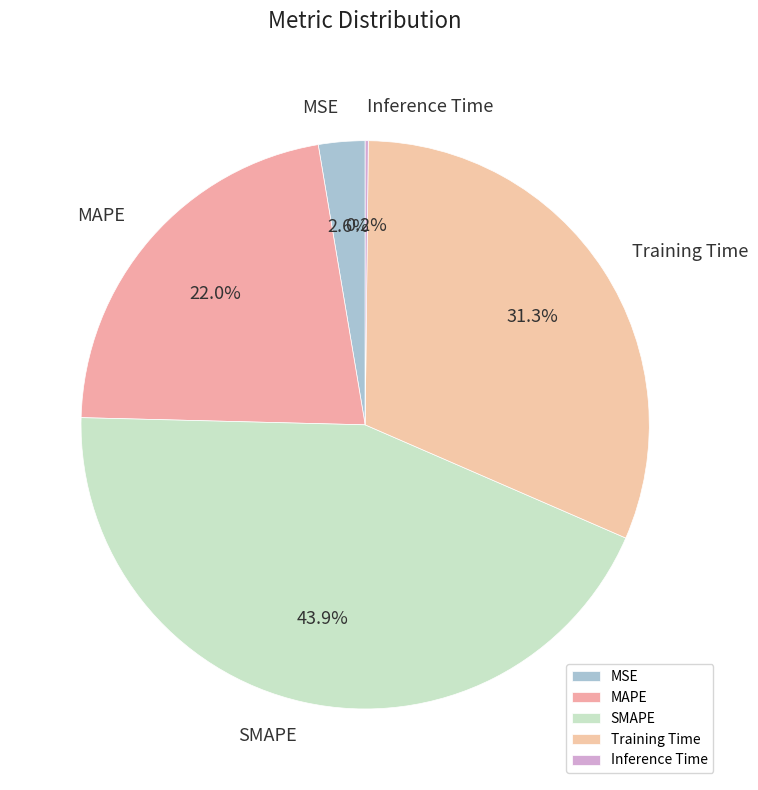

What portion of the pie excludes Training Time?

68.7%